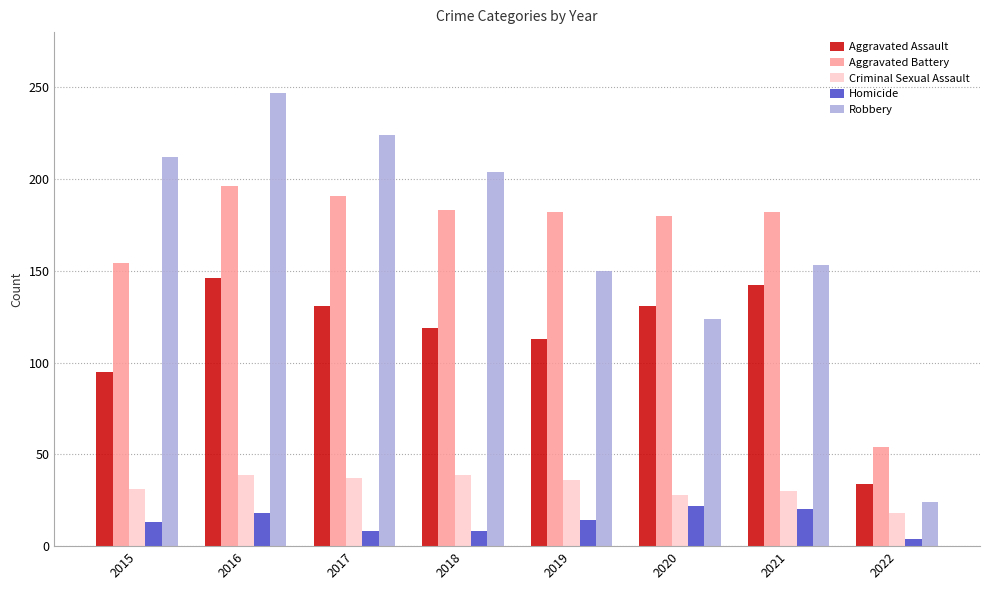

How many categories are shown in the chart?

8